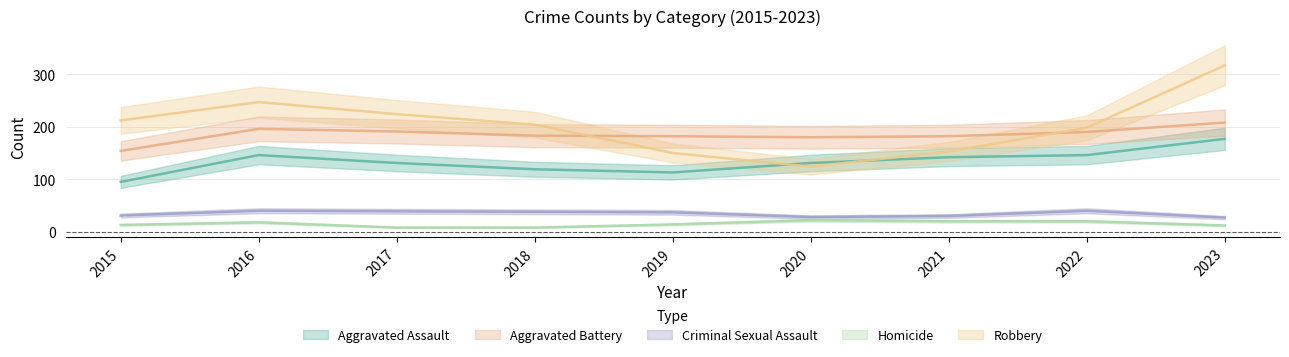

Reading right to left, transcribe all the data shown in this chart.

Aggravated Assault: 2023=177	2022=146	2021=142	2020=131	2019=113	2018=119	2017=131	2016=146	2015=95
Aggravated Battery: 2023=208	2022=190	2021=182	2020=180	2019=182	2018=183	2017=191	2016=196	2015=154
Criminal Sexual Assault: 2023=27	2022=40	2021=30	2020=28	2019=37	2018=38	2017=39	2016=40	2015=31
Homicide: 2023=12	2022=20	2021=20	2020=22	2019=14	2018=8	2017=8	2016=18	2015=13
Robbery: 2023=317	2022=198	2021=153	2020=124	2019=150	2018=204	2017=224	2016=247	2015=212